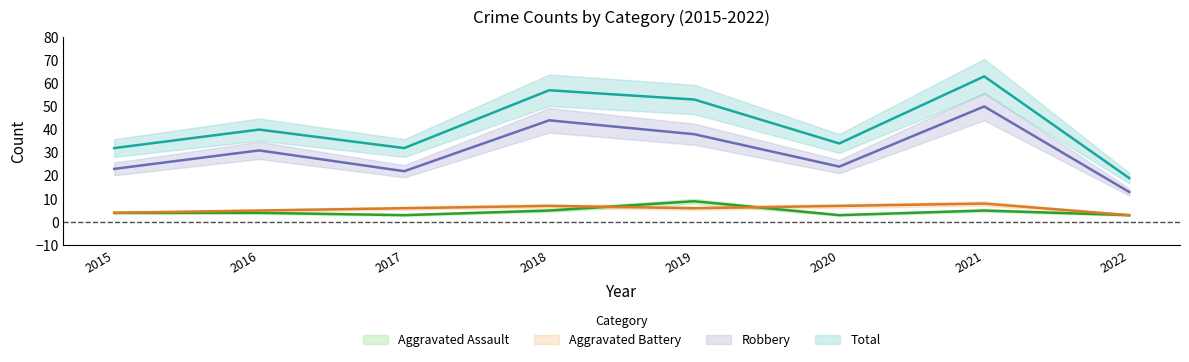

True or false: Robbery and Aggravated Battery cross at least once.

False